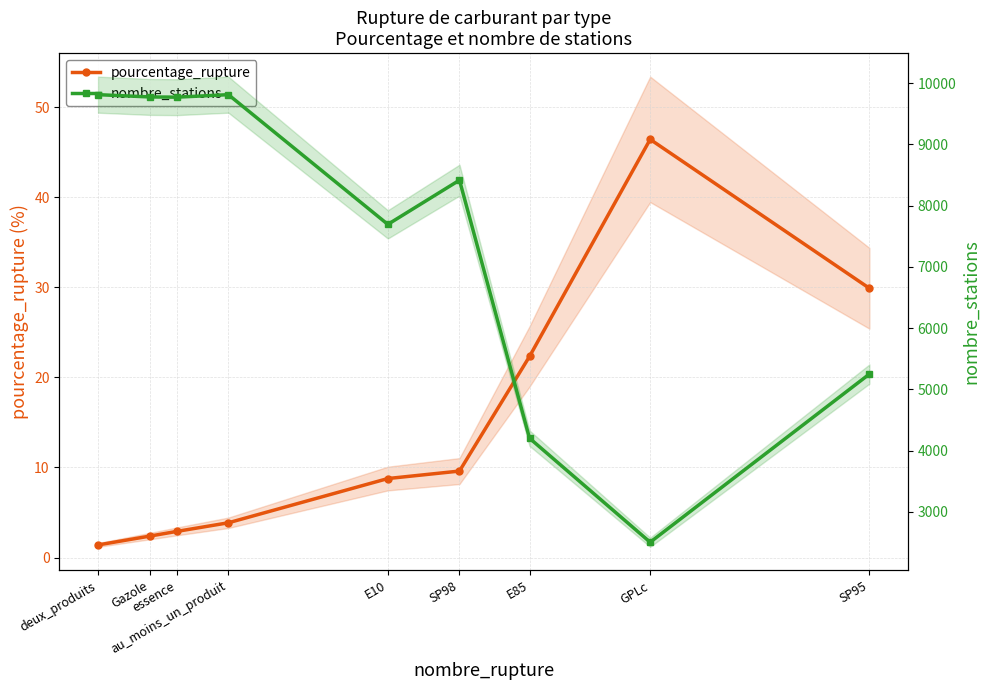

What is the average value of the nombre_stations series?

7469.8